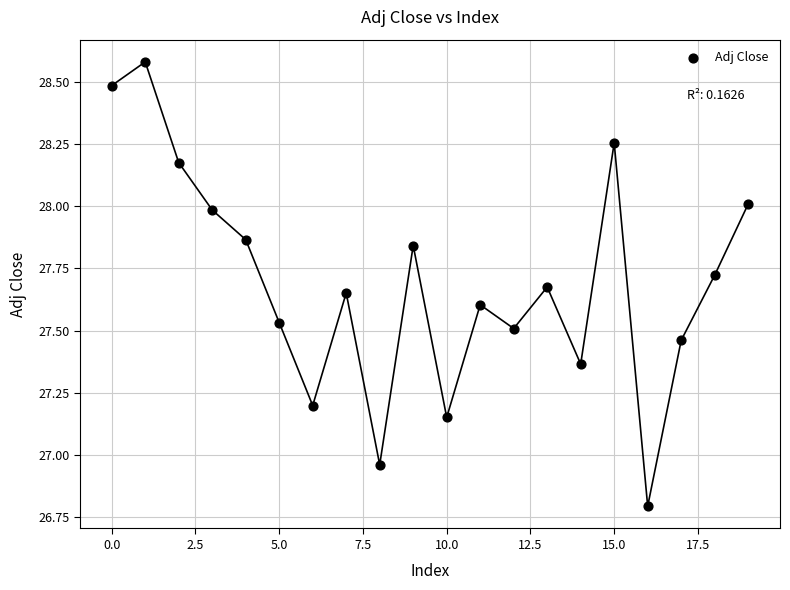

What is the range of Y values (max minus min)?

1.8